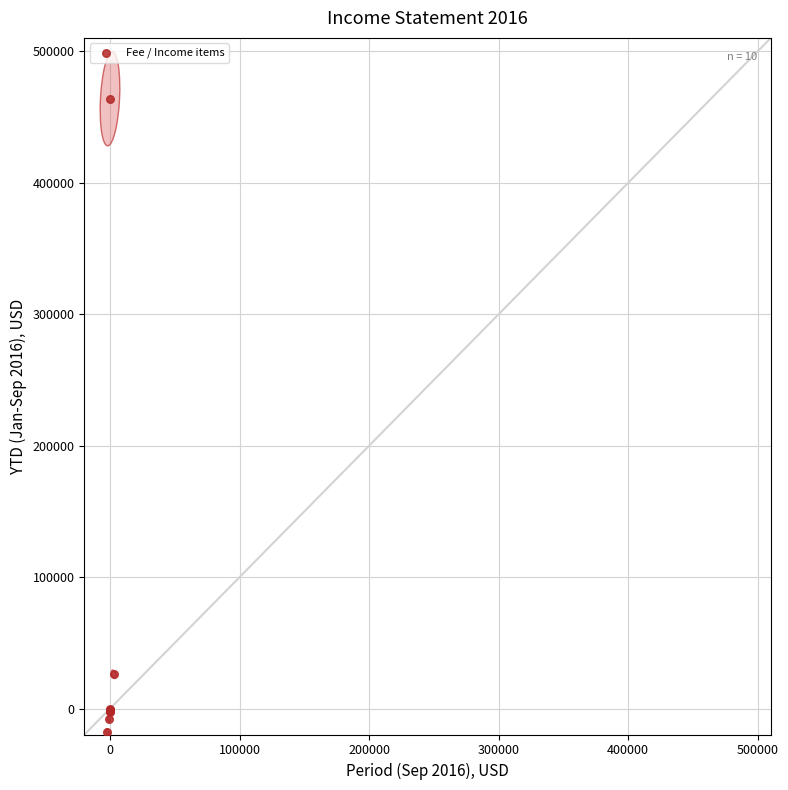

What Y value in the scatter plot is closest to 222965?

26115.3